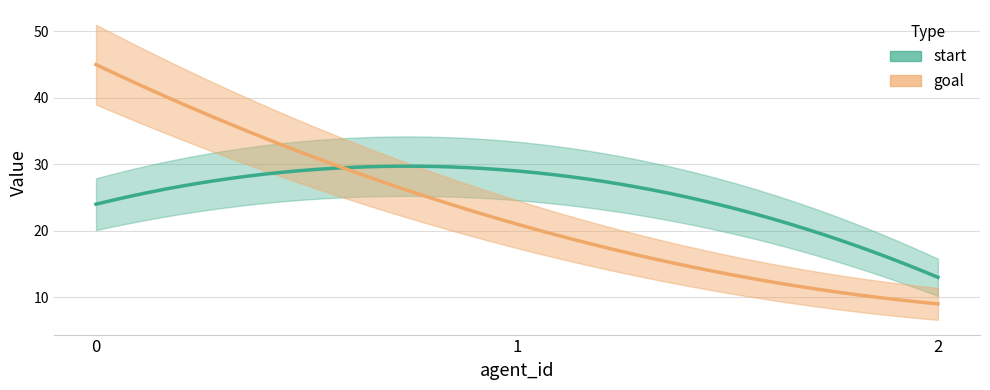

What is the difference between the maximum and minimum values in the start series?

16